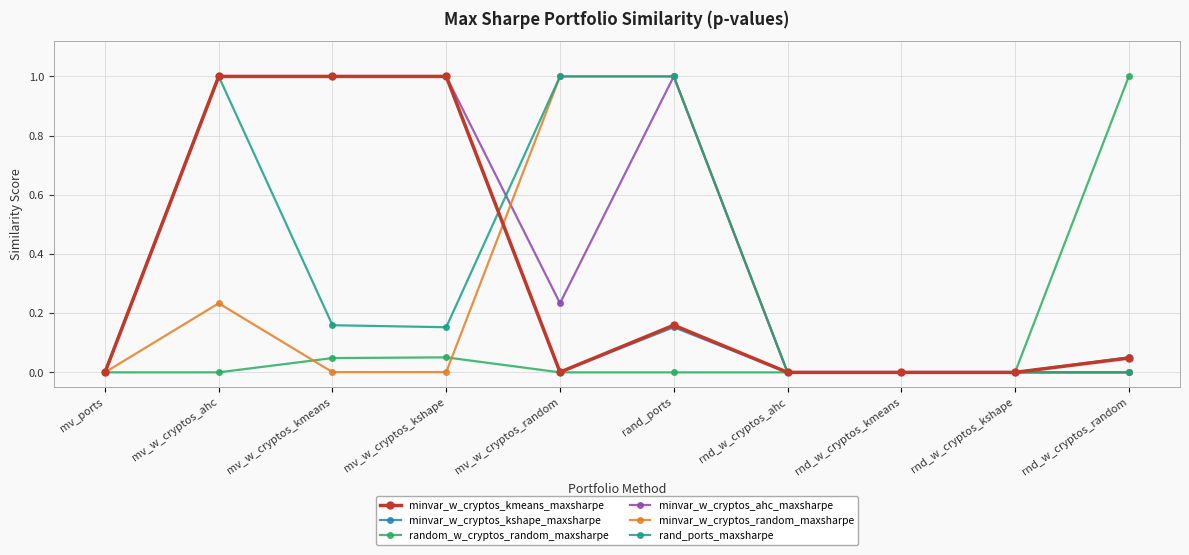

Which series has the largest total across all categories?

minvar_w_cryptos_ahc_maxsharpe